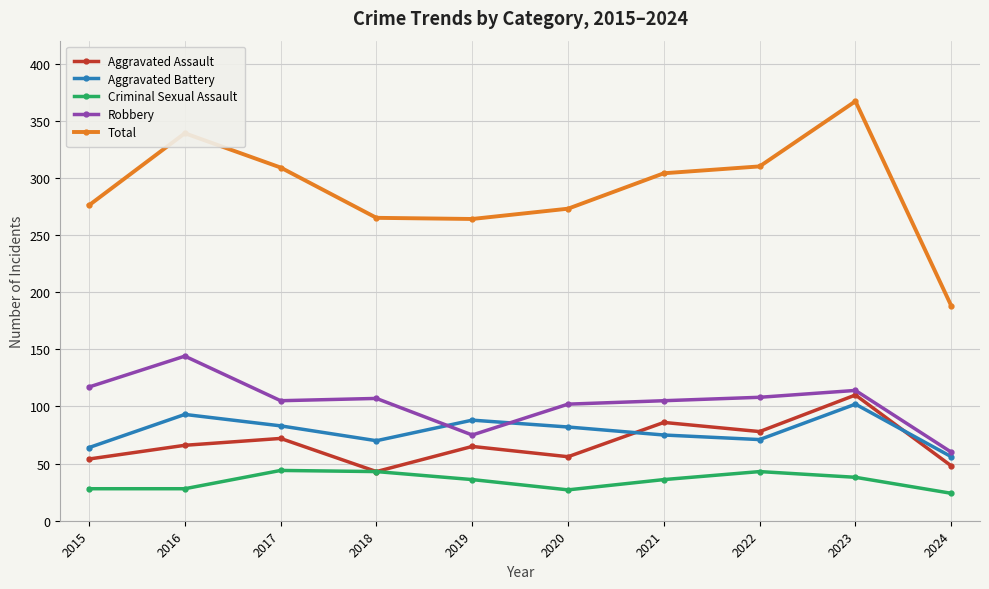

What is the difference between the Robbery values at 2016 and 2018?

37